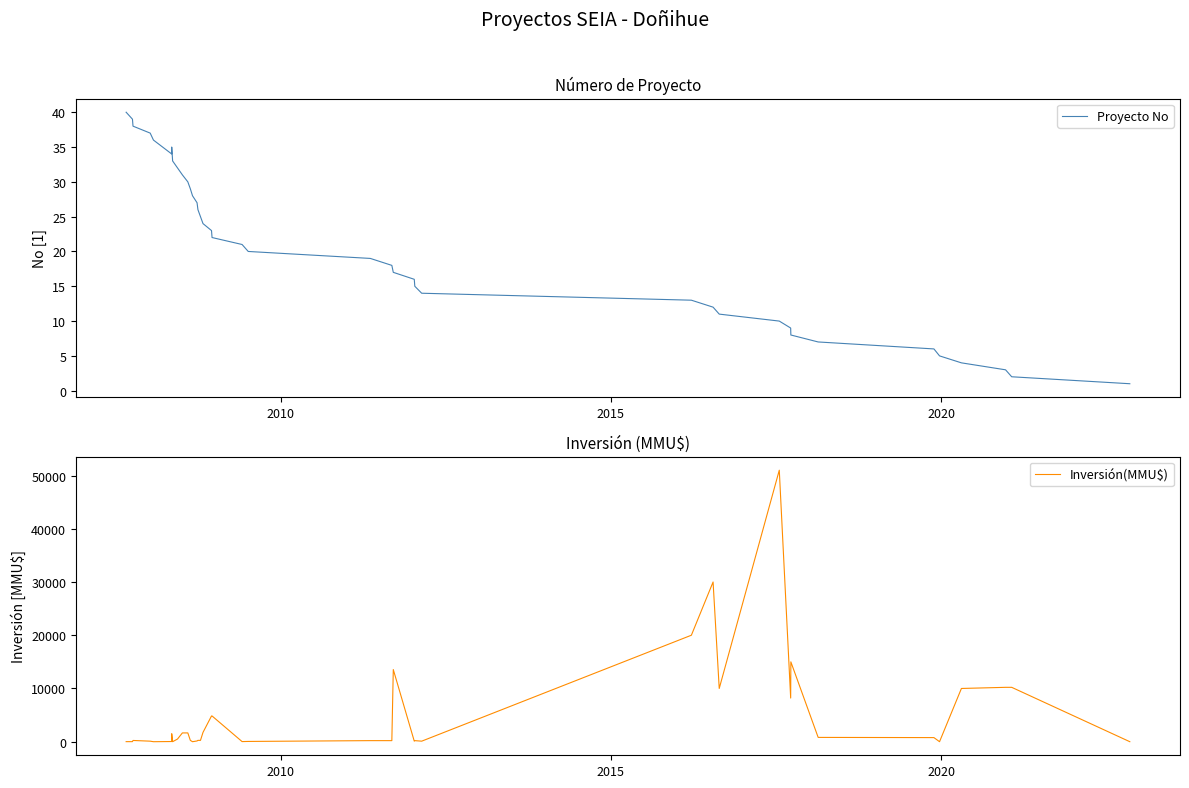

Does the chart have visible grid lines?

No